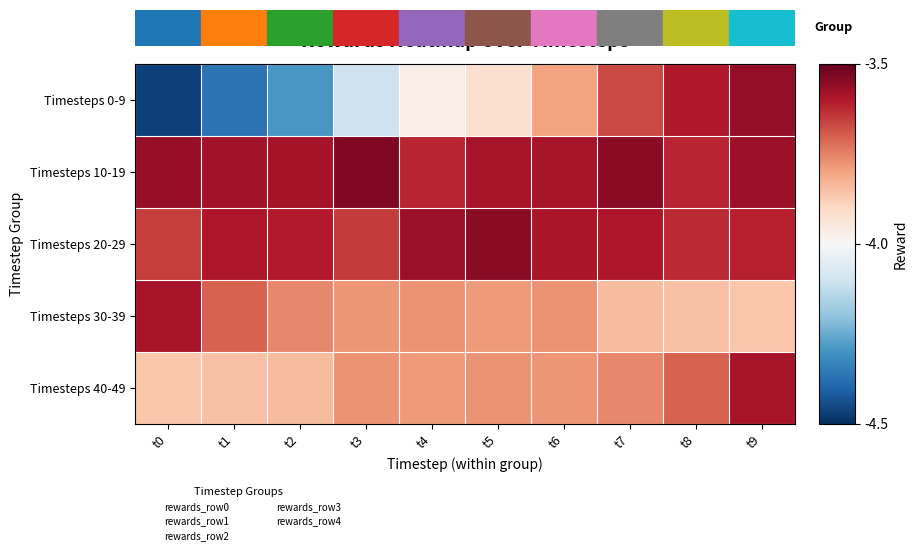

Which series has the largest range (max minus min)?

Timesteps 0-9